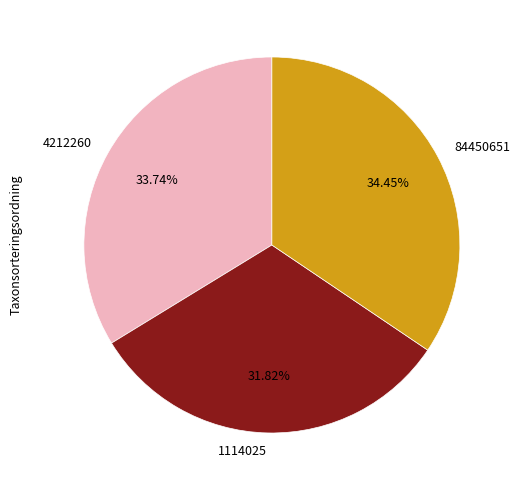

What is the smallest slice in the pie chart?

1114025